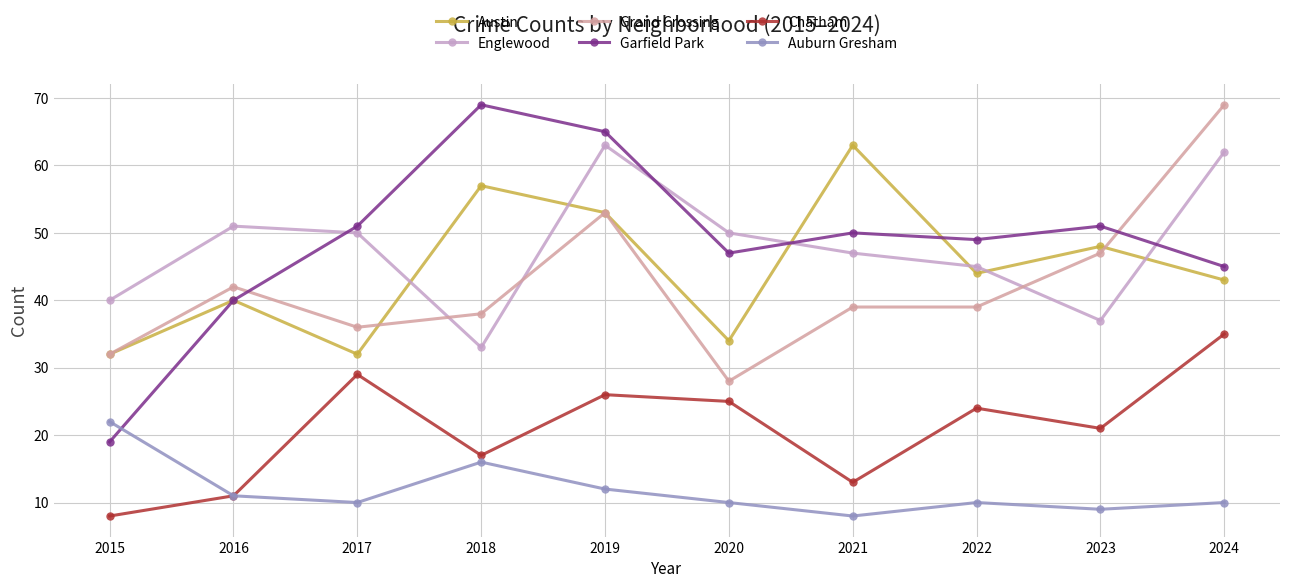

How many distinct data groups are displayed?

6